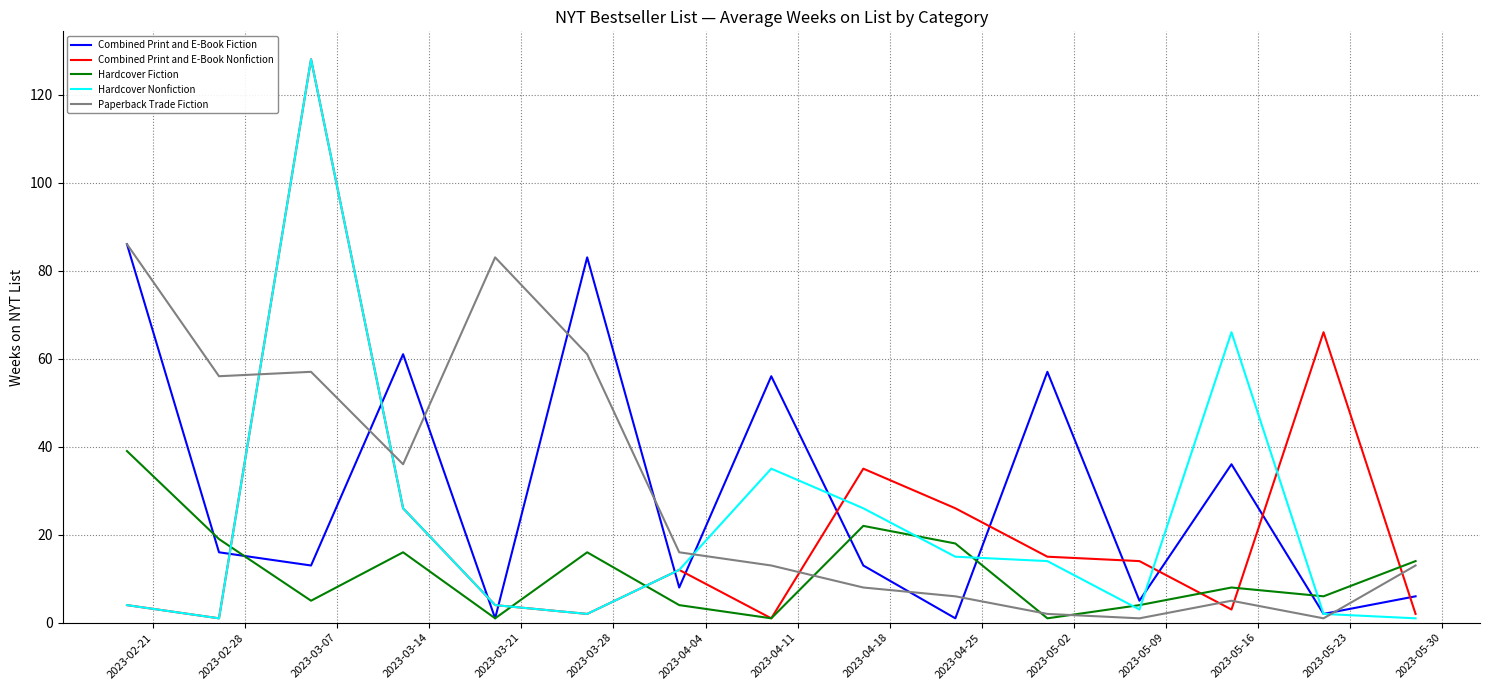

What is the maximum value for Paperback Trade Fiction?

86